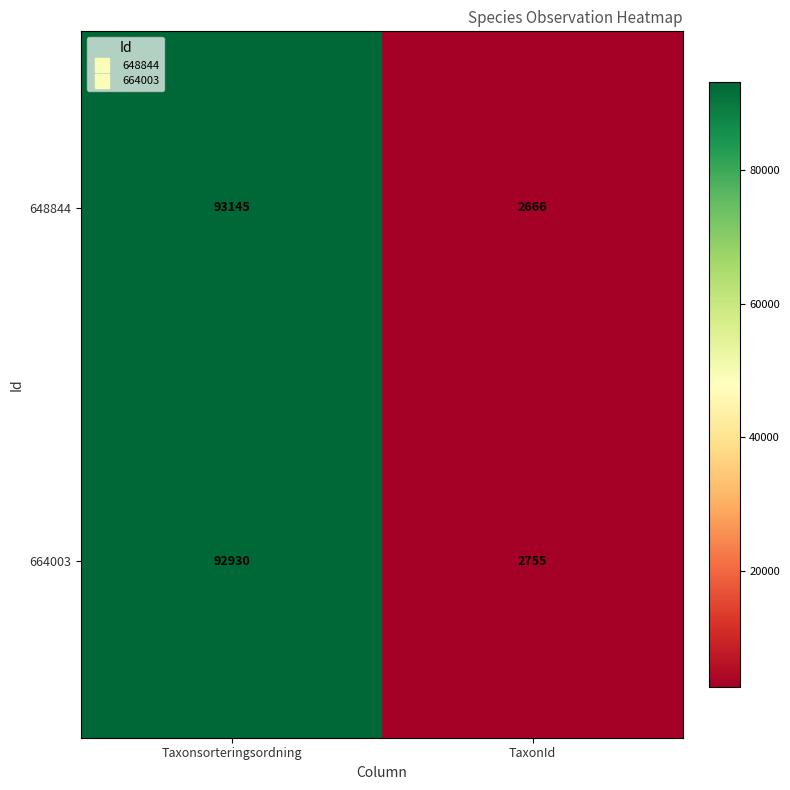

Reading right to left, extract all data points from this chart.

648844: TaxonId=2666	Taxonsorteringsordning=93145
664003: TaxonId=2755	Taxonsorteringsordning=92930